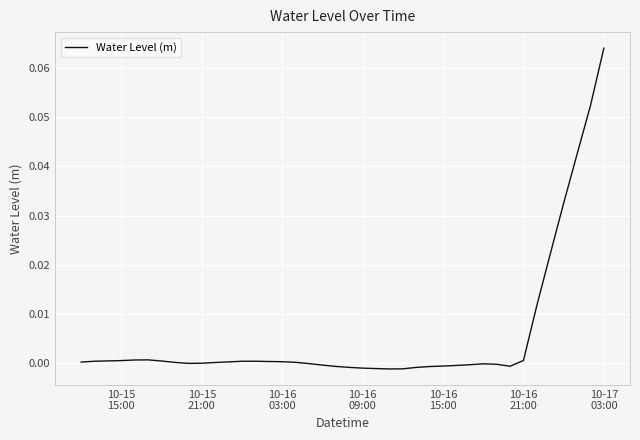

How many lines are shown in the chart?

1